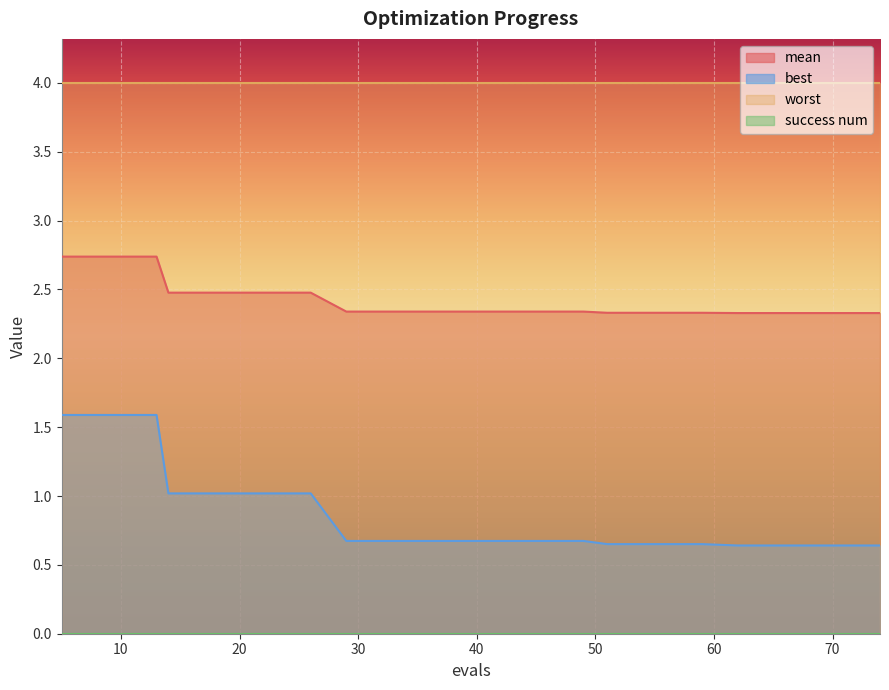

True or false: best has a value of 0.4 at 9.

False